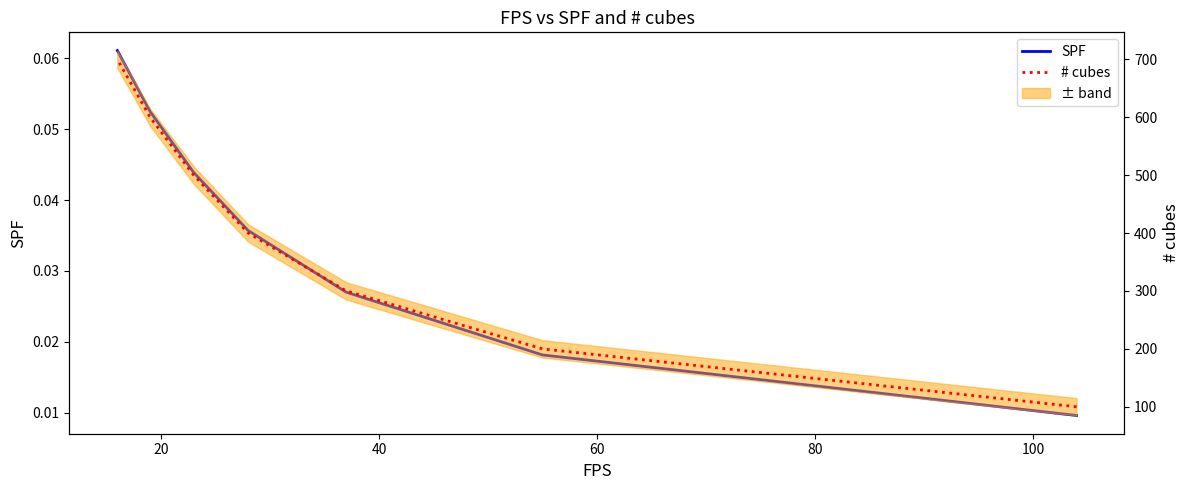

Read the # cubes value at 40.

300.0